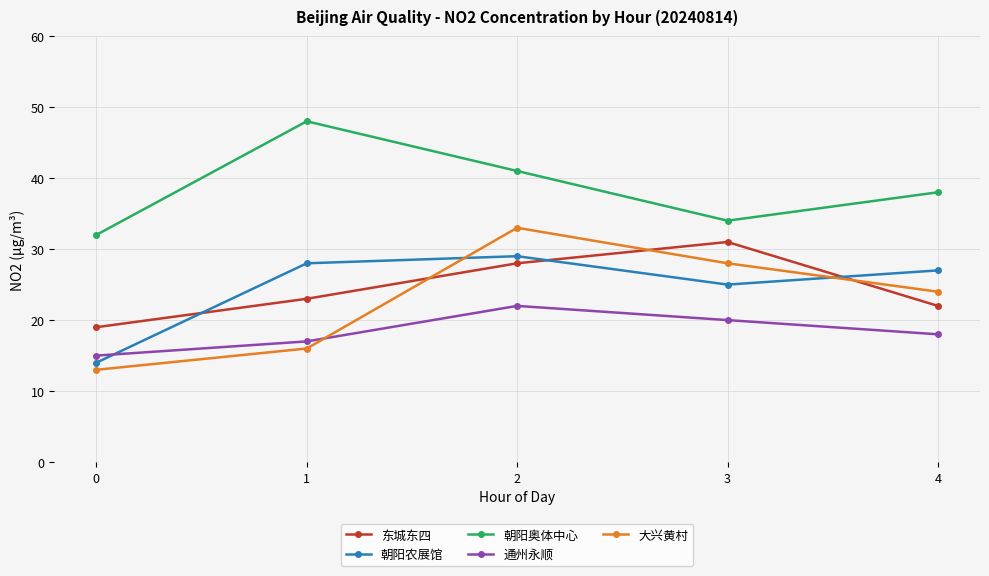

Where is the first local maximum for 朝阳农展馆?

2